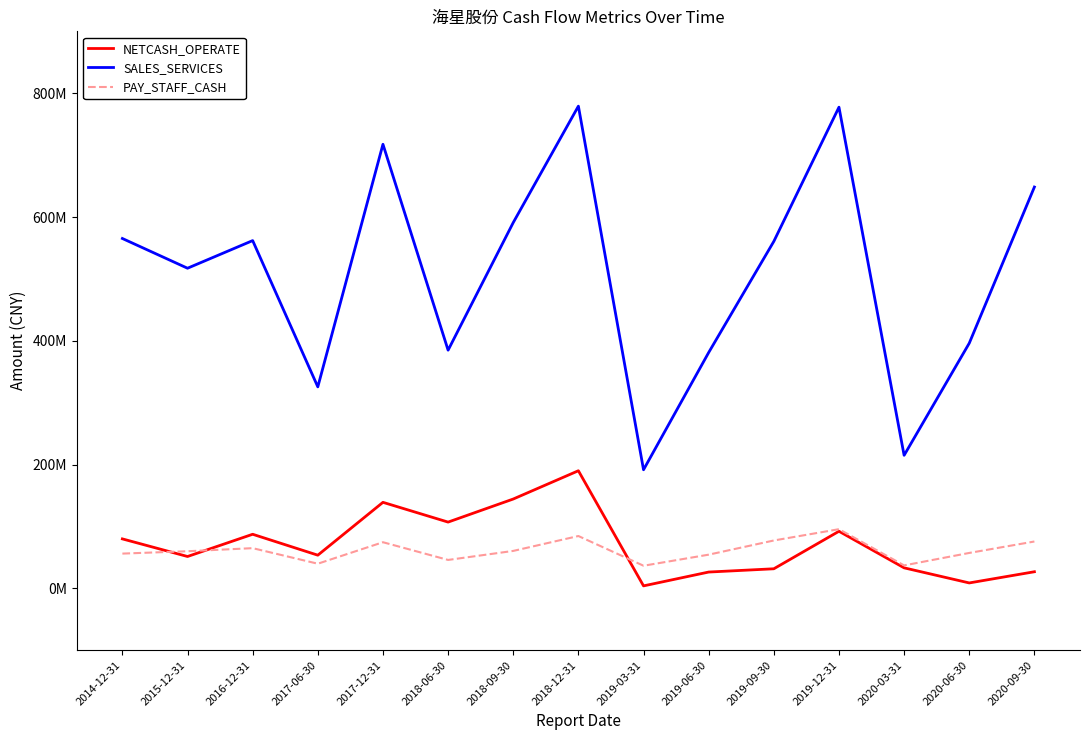

Which series has the largest range (max minus min)?

SALES_SERVICES